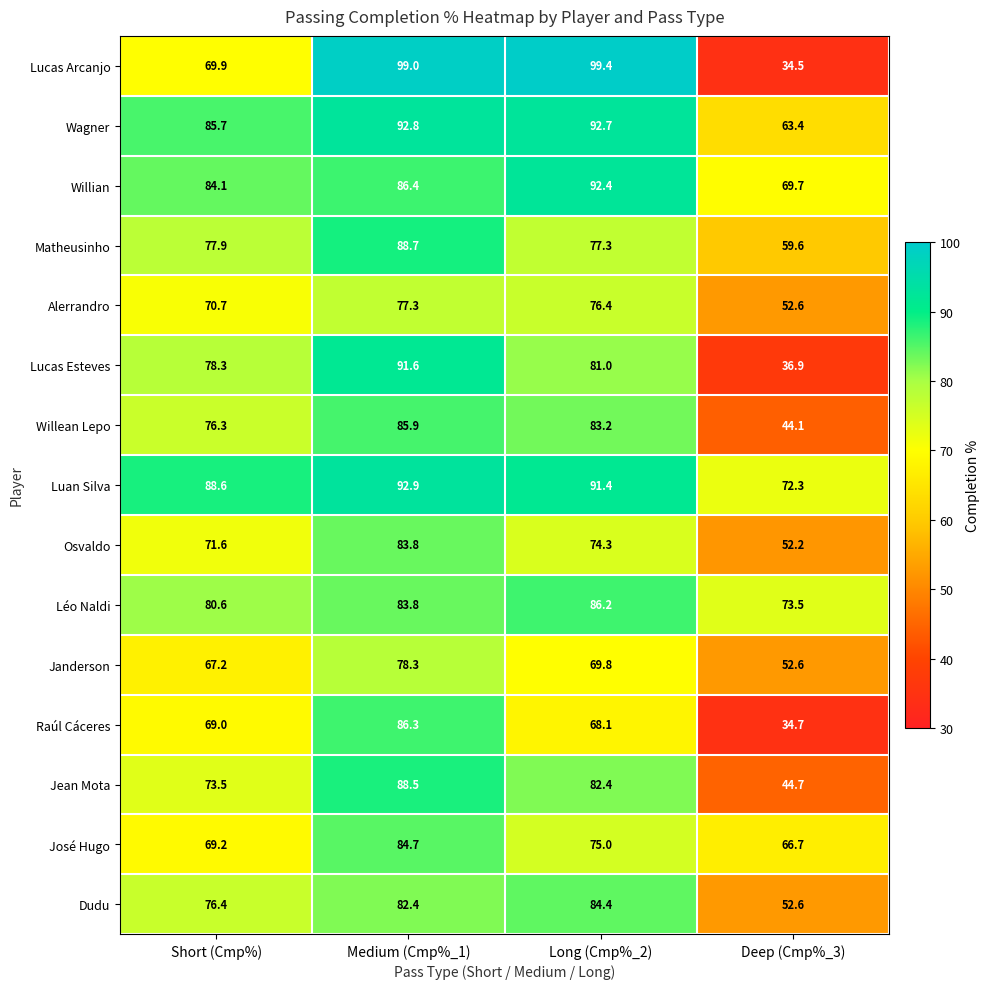

What is the difference between the Matheusinho values at Medium (Cmp%_1) and Short (Cmp%)?

10.8